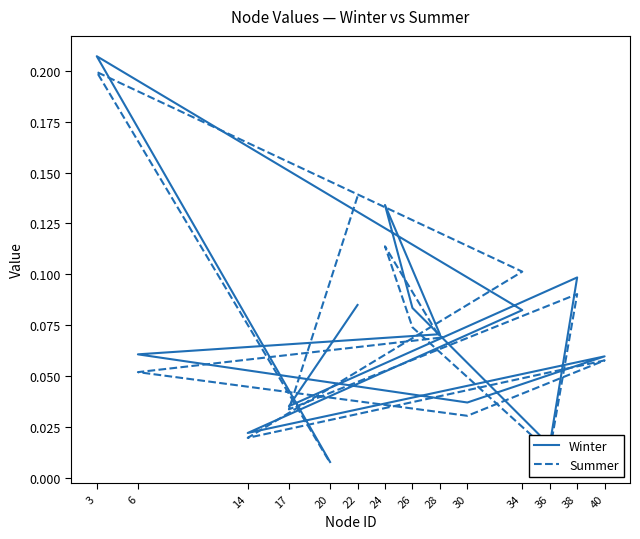

What is the difference between the second highest and minimum values in the Winter series?

0.1